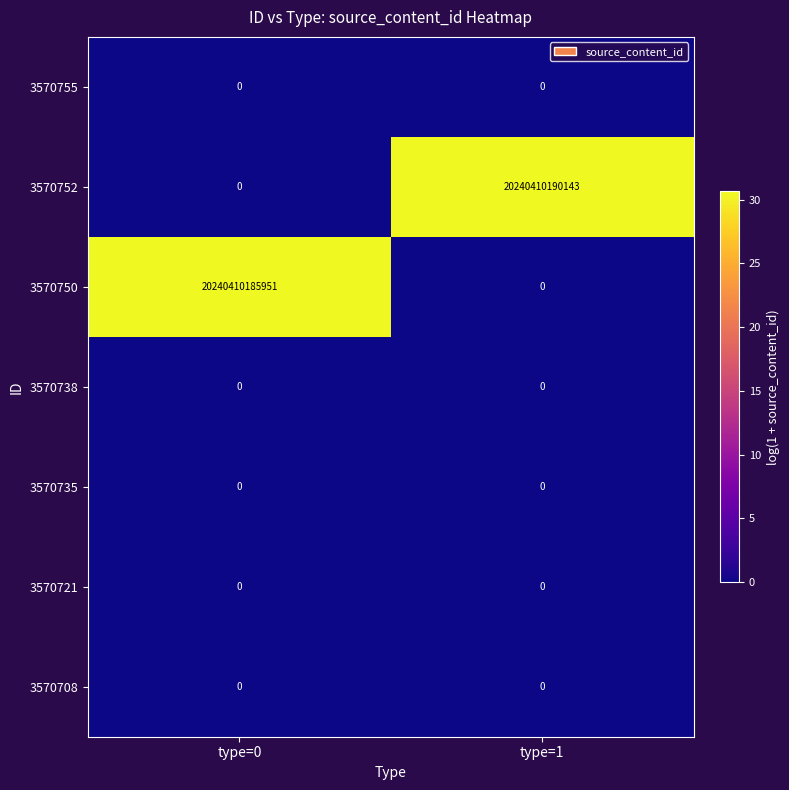

At how many categories does at least one series exceed 3?

2